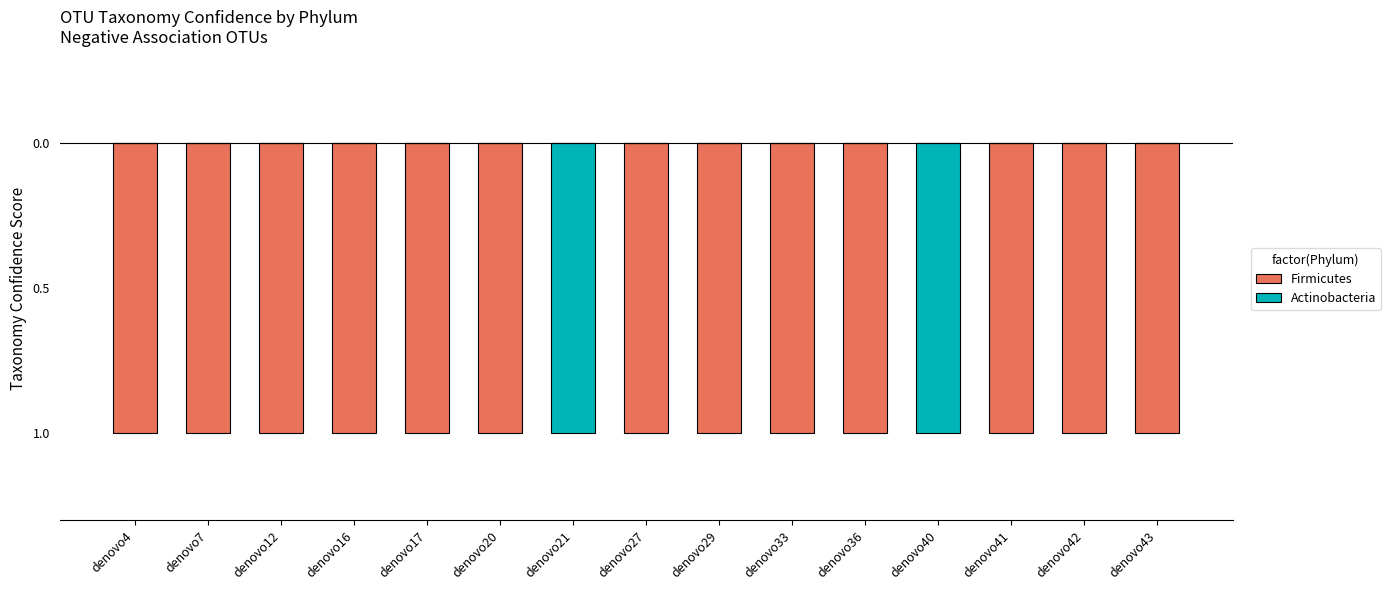

Reading left to right, list all the values displayed in this chart.

Firmicutes: denovo4=-1	denovo7=-1	denovo12=-1	denovo16=-1	denovo17=-1	denovo20=-1	denovo21=0	denovo27=-1	denovo29=-1	denovo33=-1	denovo36=-1	denovo40=0	denovo41=-1	denovo42=-1	denovo43=-1
Actinobacteria: denovo4=0	denovo7=0	denovo12=0	denovo16=0	denovo17=0	denovo20=0	denovo21=-1	denovo27=0	denovo29=0	denovo33=0	denovo36=0	denovo40=-1	denovo41=0	denovo42=0	denovo43=0